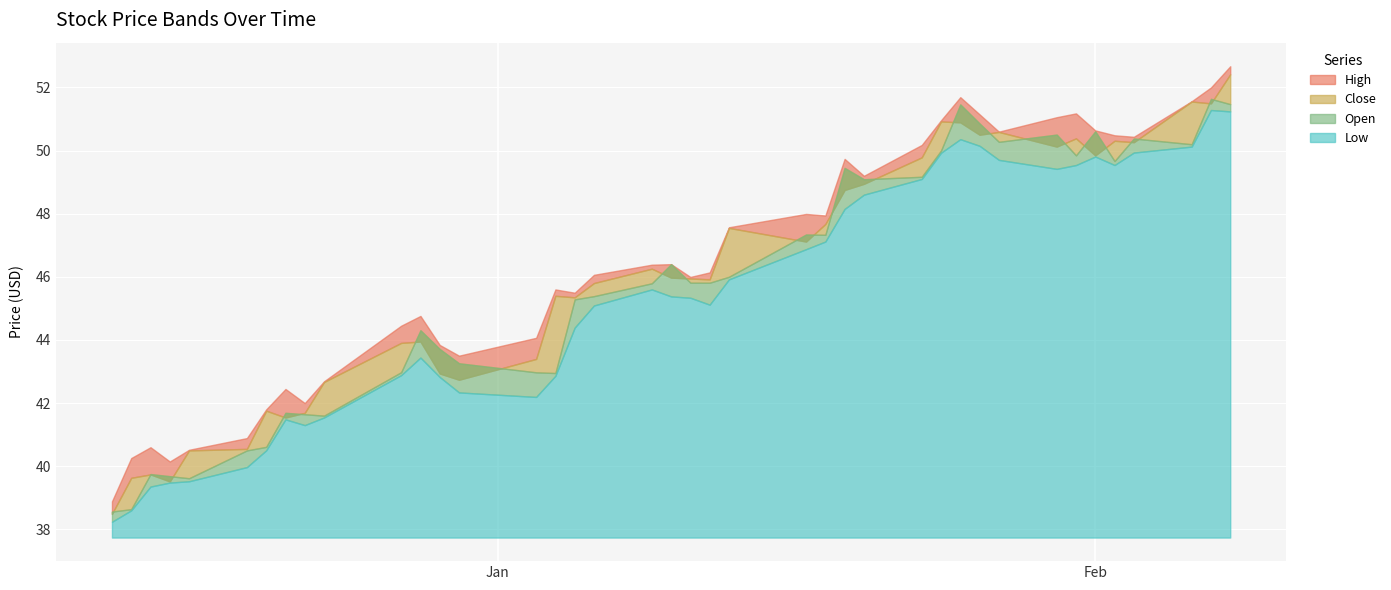

What are all the series names shown in the legend?

High, Close, Open, Low